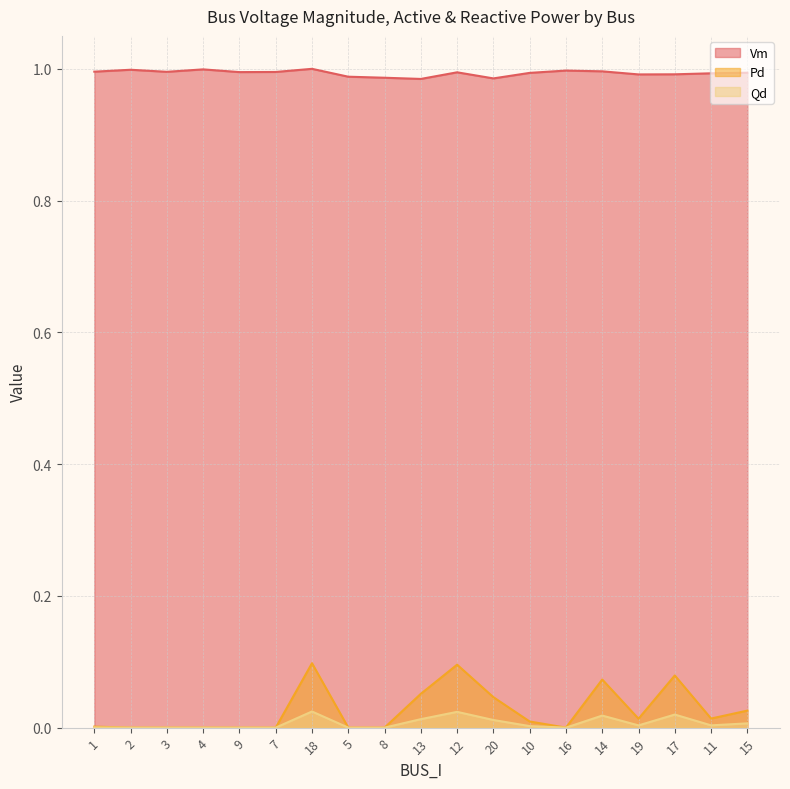

How many interior local valleys does the Qd series have?

3